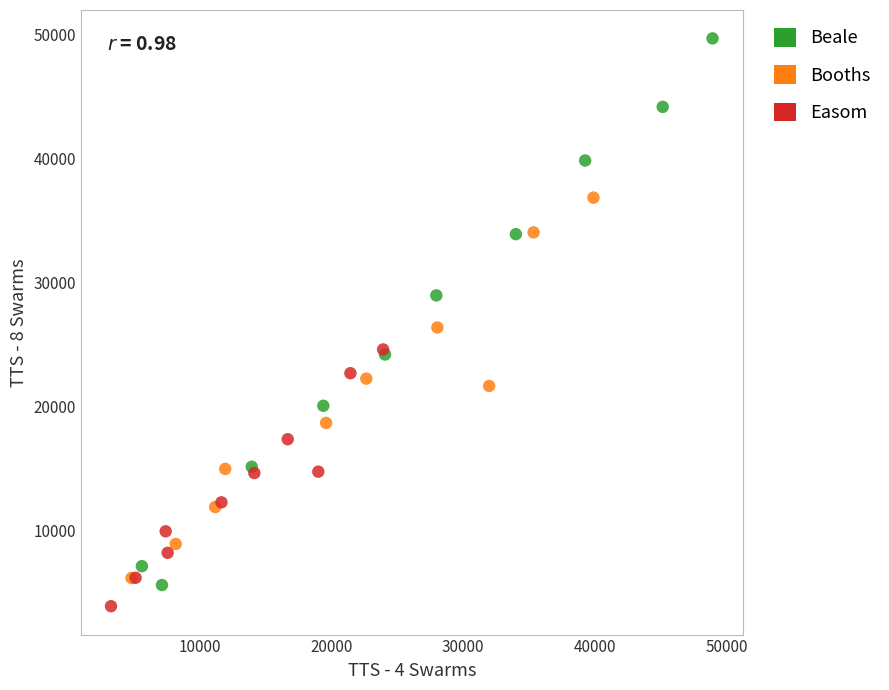

Which series has the largest Y range (max minus min)?

Beale